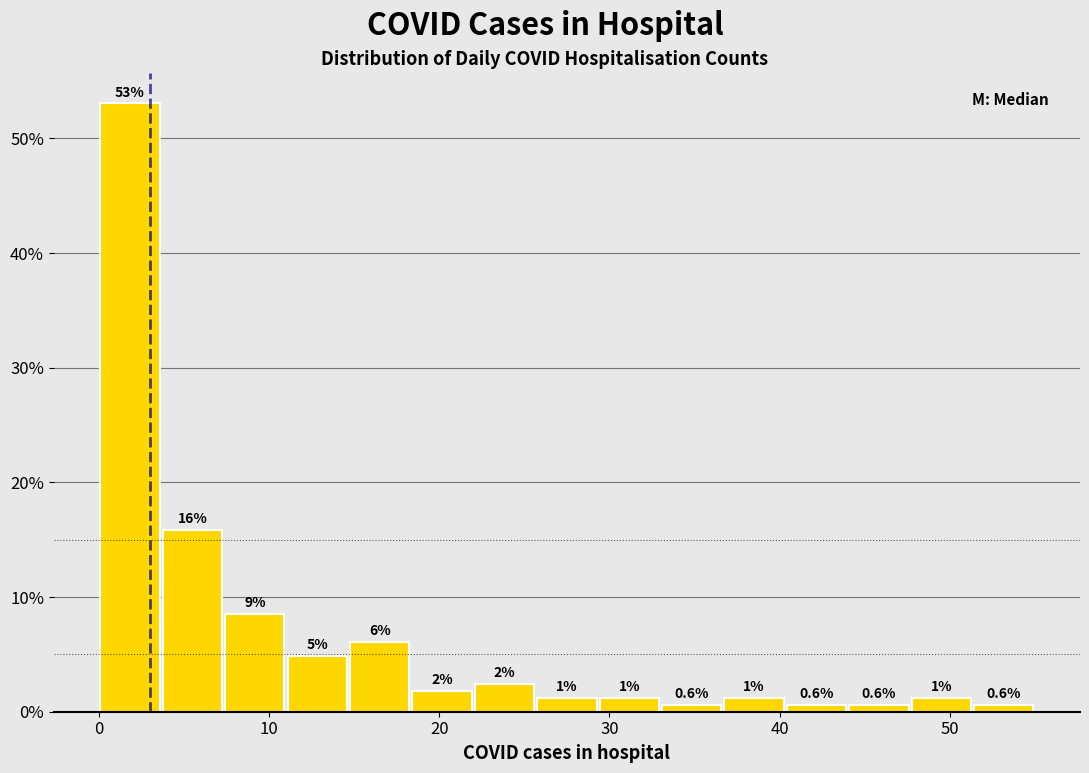

Around what value on the x-axis is the tallest bar? Give the approximate position of its centre, as read against the axis.

2